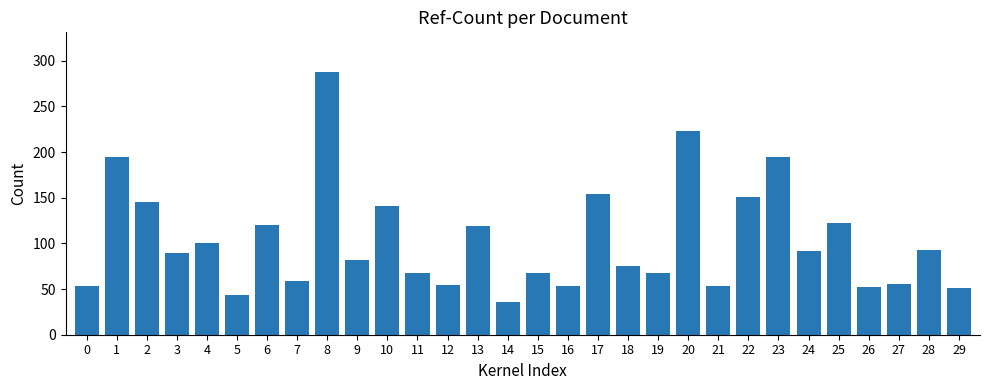

What is the difference between the maximum and minimum values?

252